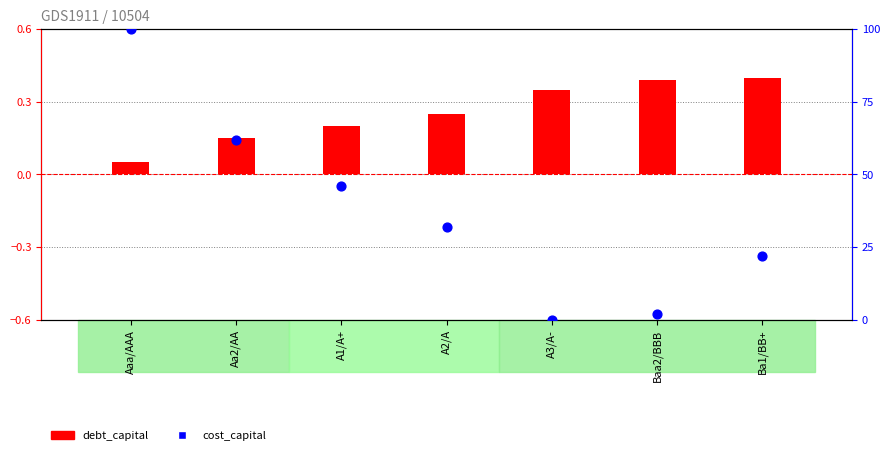

What are all the series names shown in the legend?

debt_capital, cost_capital